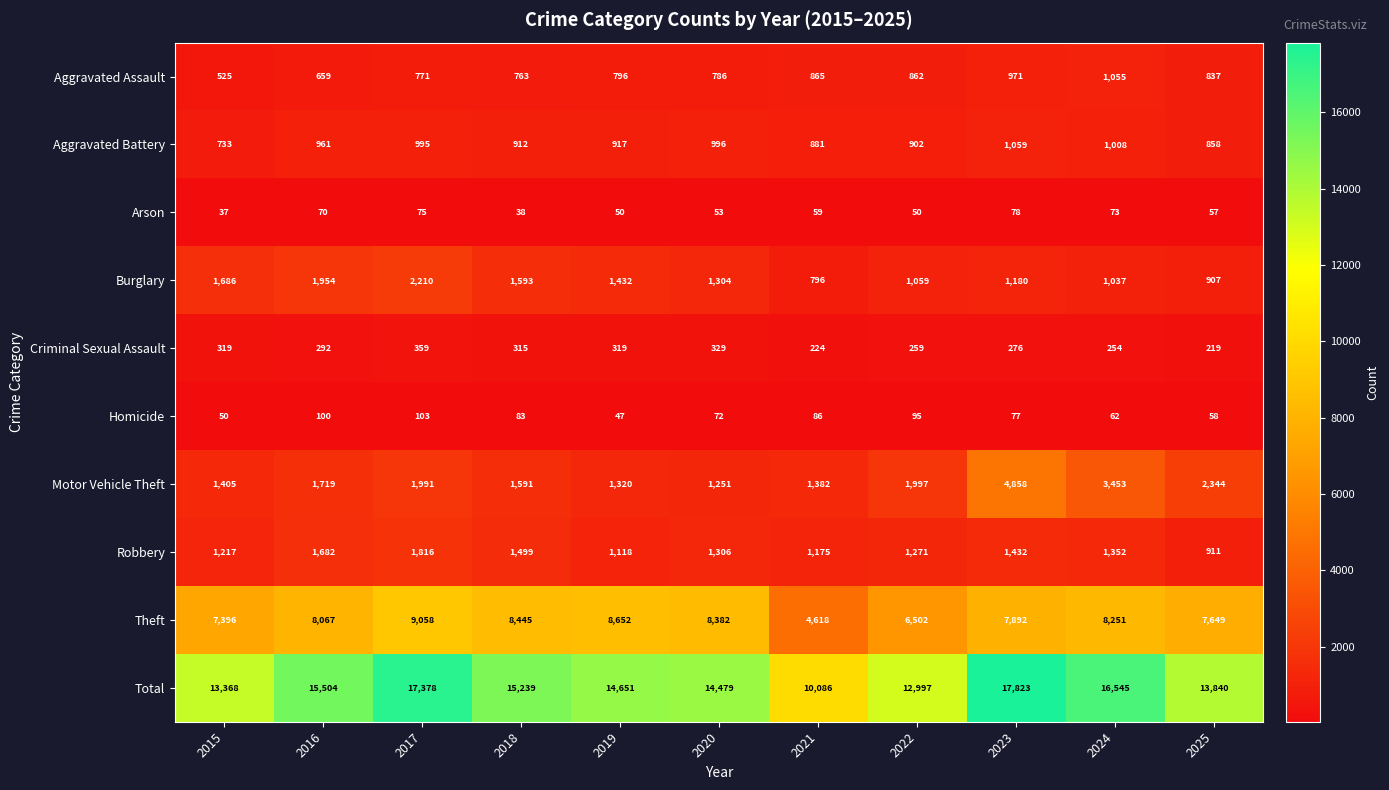

What is the difference between the second highest and minimum values in the Aggravated Assault series?

446